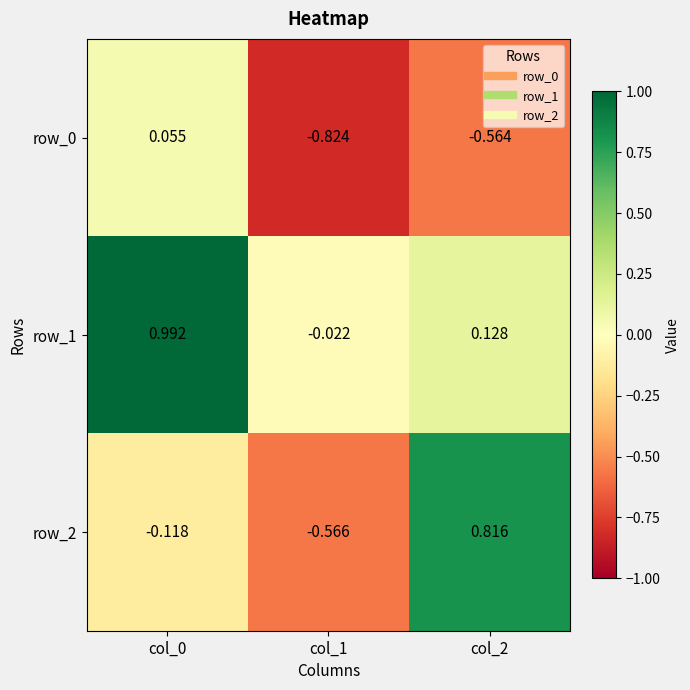

What is the average value of the row_0 series?

-0.4